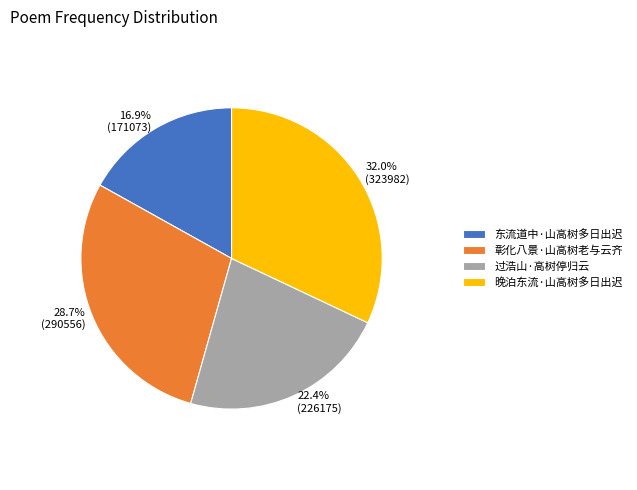

To the nearest percent, what is the combined percentage of 东流道中·山高树多日出迟 and 过浩山·高树停归云?

39%